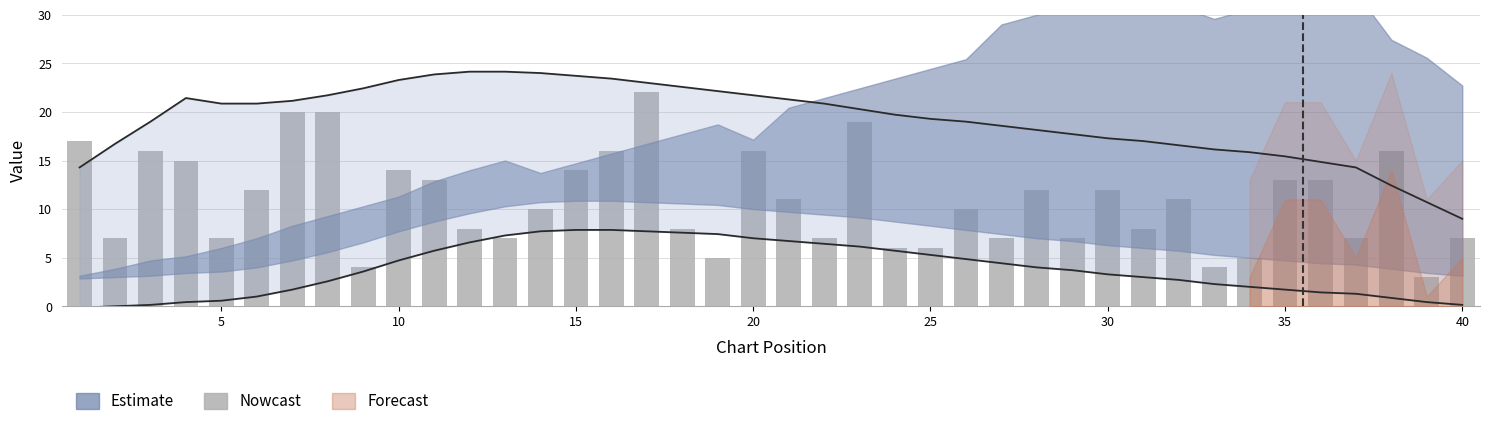

How many values are below 11?

20